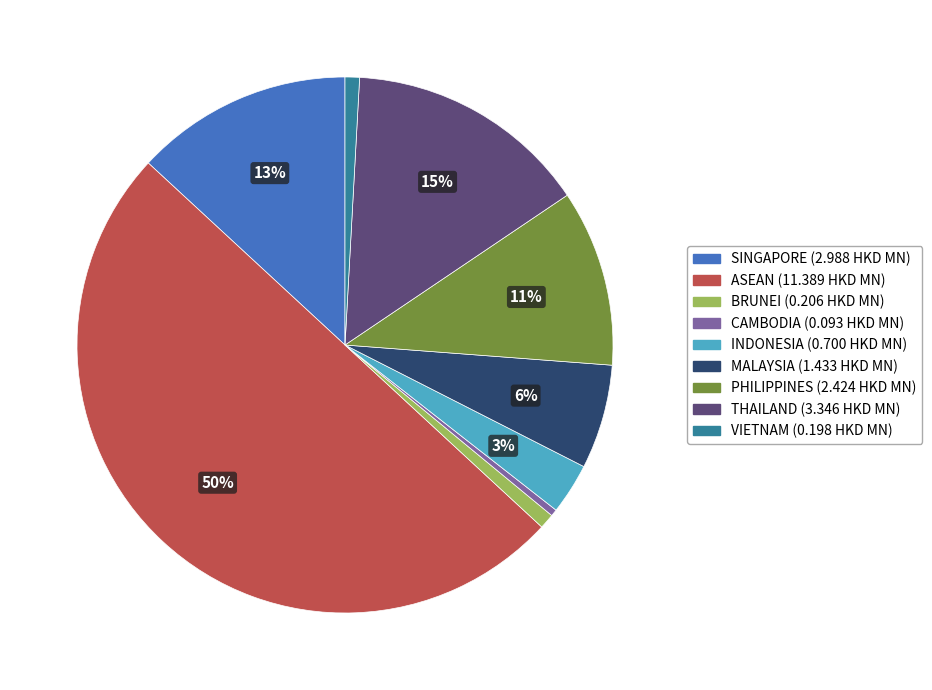

To the nearest percent, what is the difference between the largest and smallest slice percentages?

50%